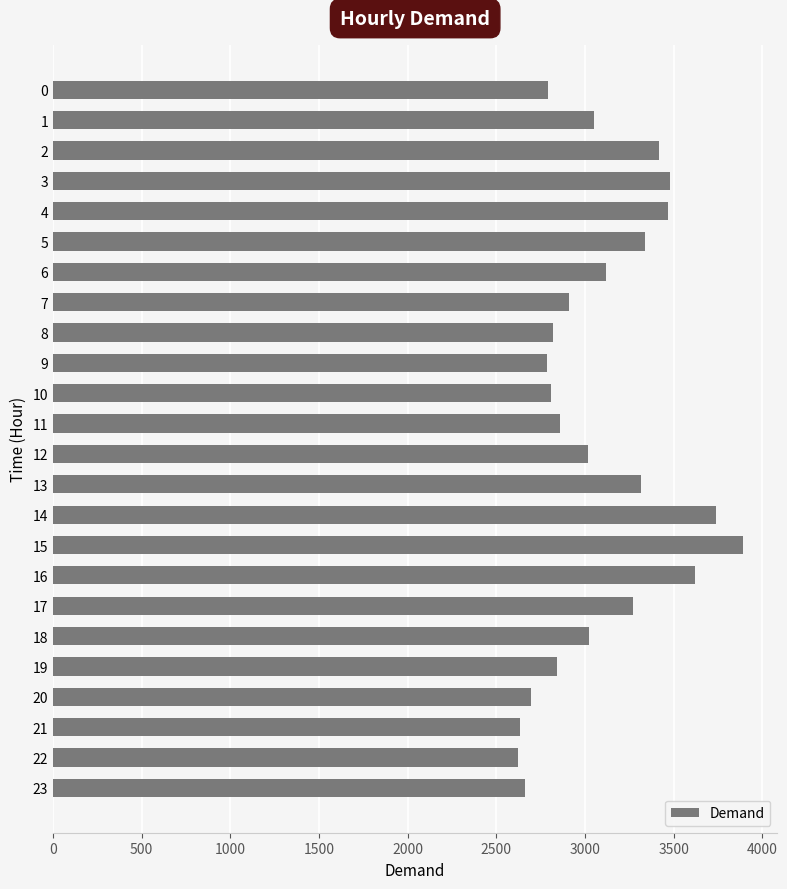

What is the minimum value shown in the chart?

2621